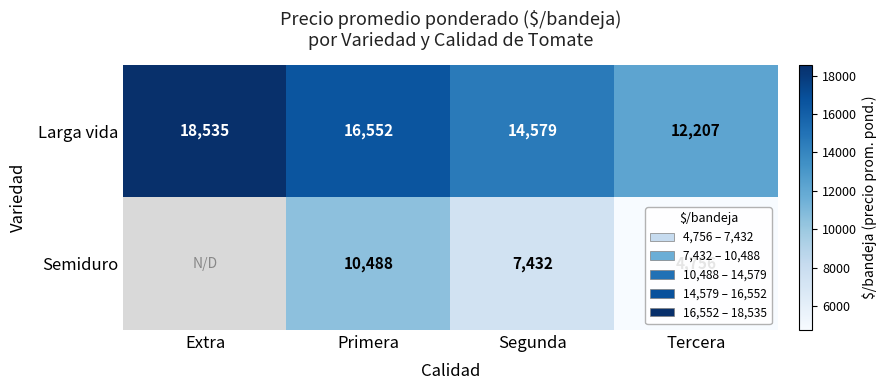

How many series are shown in this chart?

2